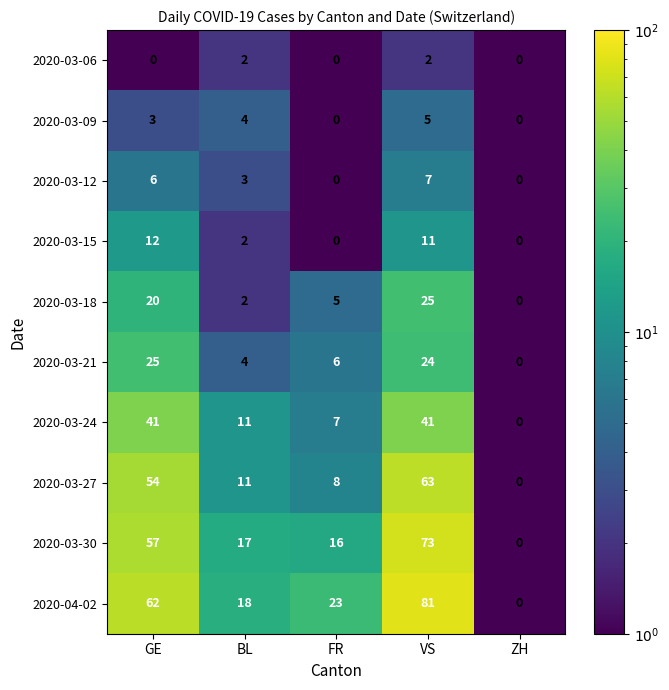

At GE, list the series in order from largest to smallest.

2020-04-02, 2020-03-30, 2020-03-27, 2020-03-24, 2020-03-21, 2020-03-18, 2020-03-15, 2020-03-12, 2020-03-09, 2020-03-06